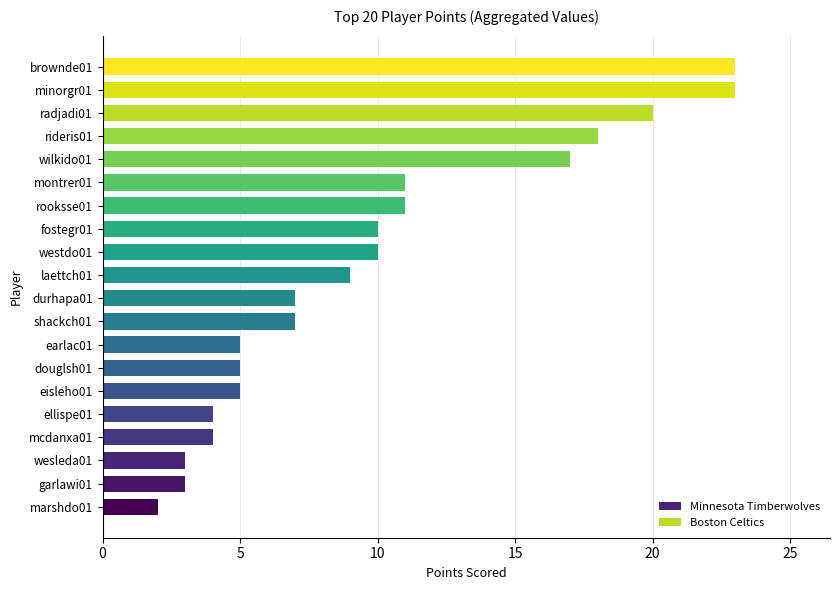

Reading top to bottom, transcribe all the data shown in this chart.

brownde01=23	minorgr01=23	radjadi01=20	rideris01=18	wilkido01=17	montrer01=11	rooksse01=11	fostegr01=10	westdo01=10	laettch01=9	durhapa01=7	shackch01=7	earlac01=5	douglsh01=5	eisleho01=5	ellispe01=4	mcdanxa01=4	wesleda01=3	garlawi01=3	marshdo01=2